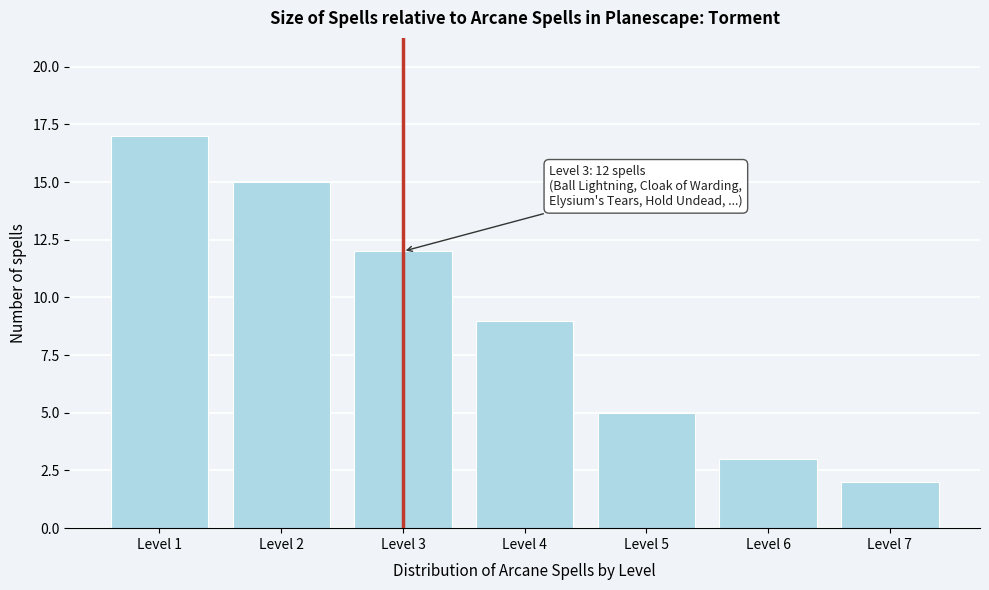

Reading left to right, transcribe all the data shown in this chart.

Level 1=17	Level 2=15	Level 3=12	Level 4=9	Level 5=5	Level 6=3	Level 7=2